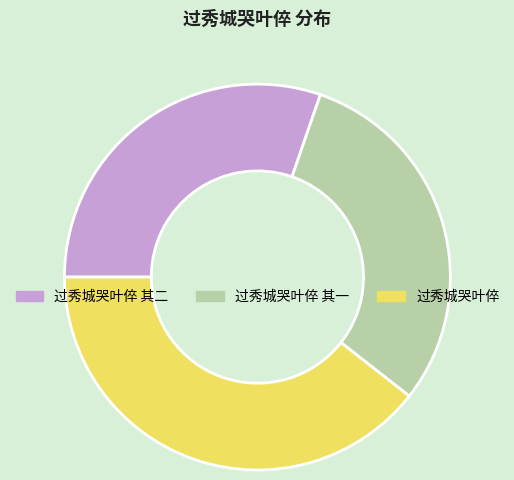

True or false: 过秀城哭叶倅 其一 accounts for 38% of the total.

False